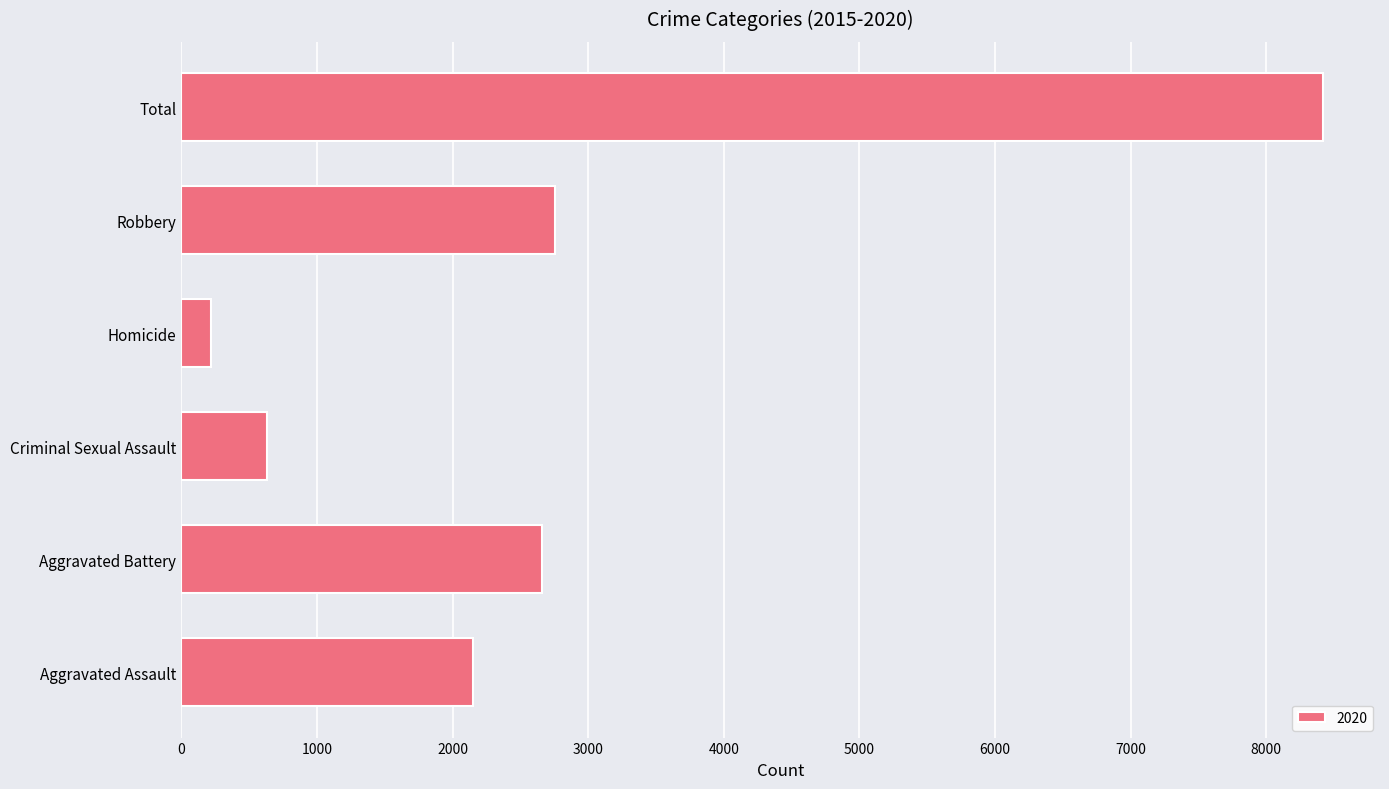

Read the value at Aggravated Battery.

2662